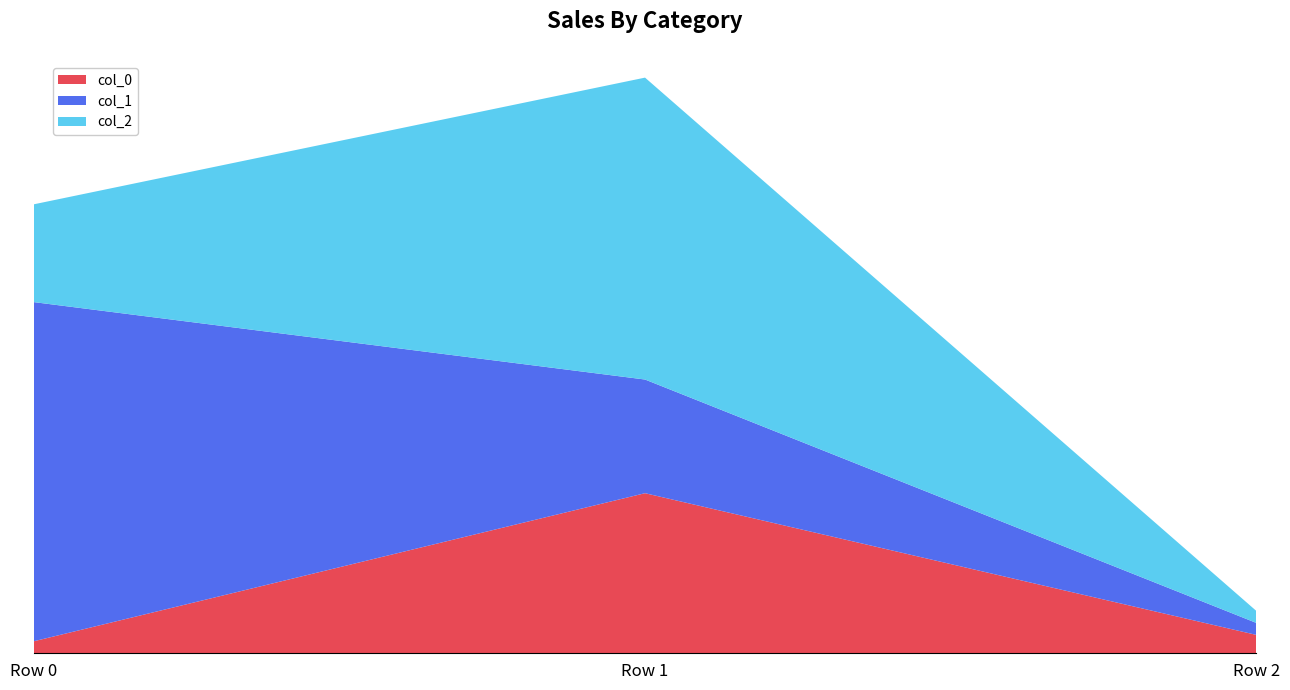

Does the chart have visible grid lines?

No